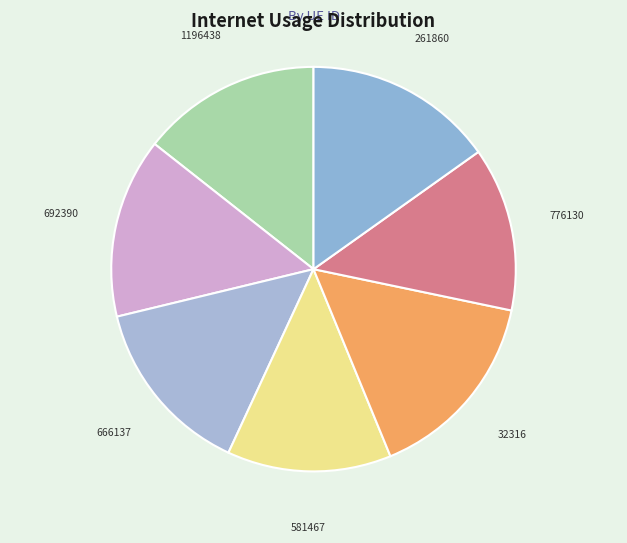

How many segments does this pie chart have?

7